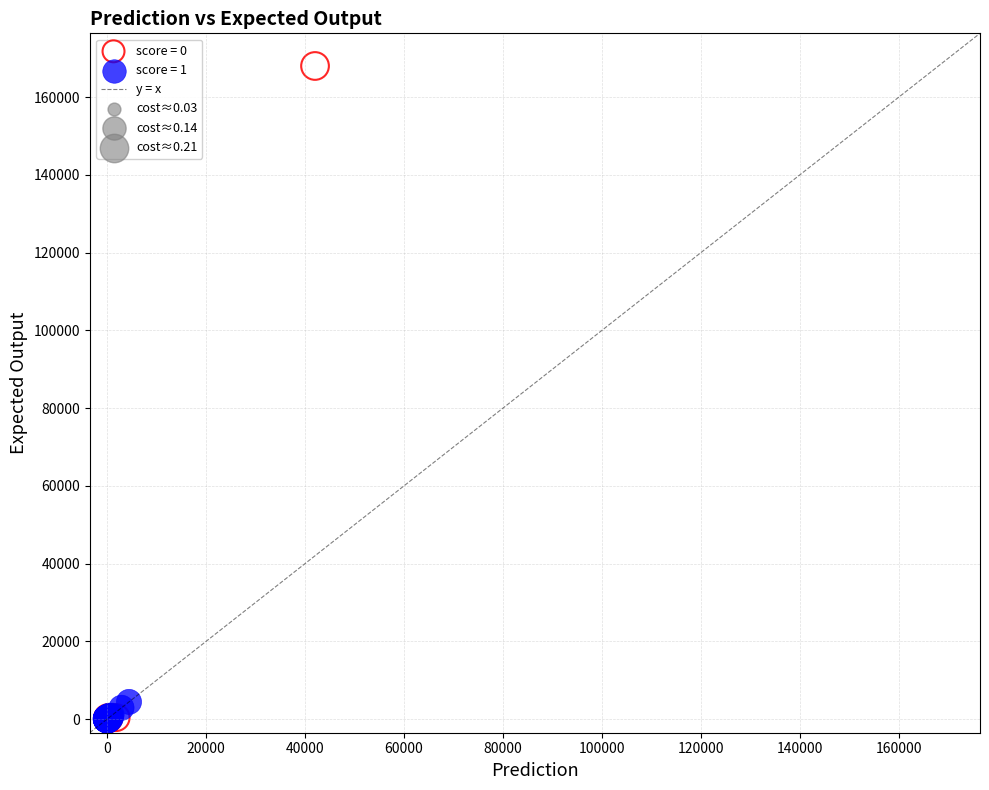

Which series has the largest Y range (max minus min)?

score = 0